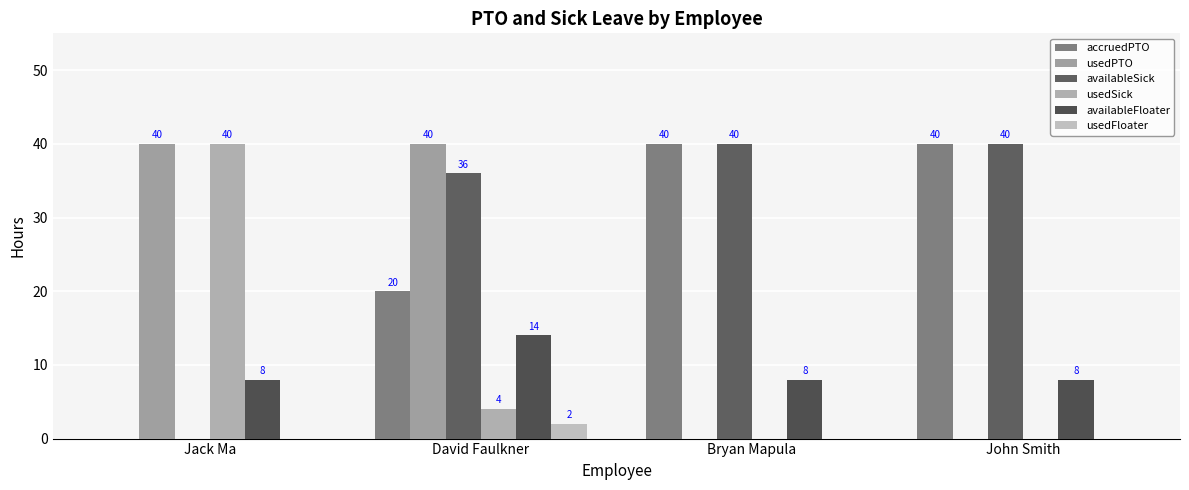

Reading left to right, list all the values displayed in this chart.

accruedPTO: 0	20	40	40
usedPTO: 40	40	0	0
availableSick: 0	36	40	40
usedSick: 40	4	0	0
availableFloater: 8	14	8	8
usedFloater: 0	2	0	0